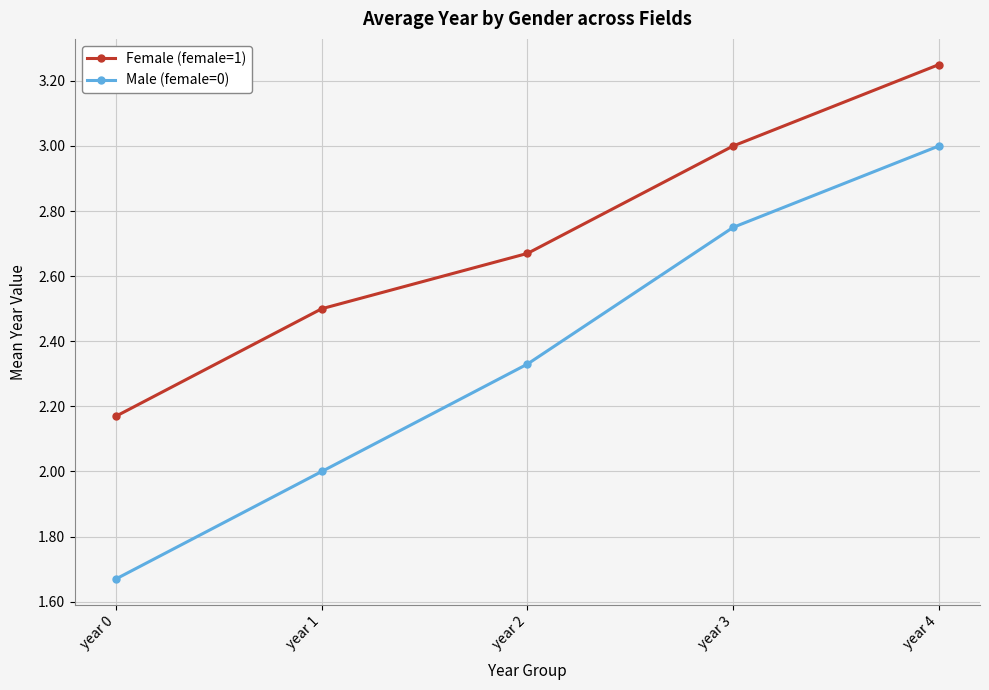

How many distinct data groups are displayed?

2